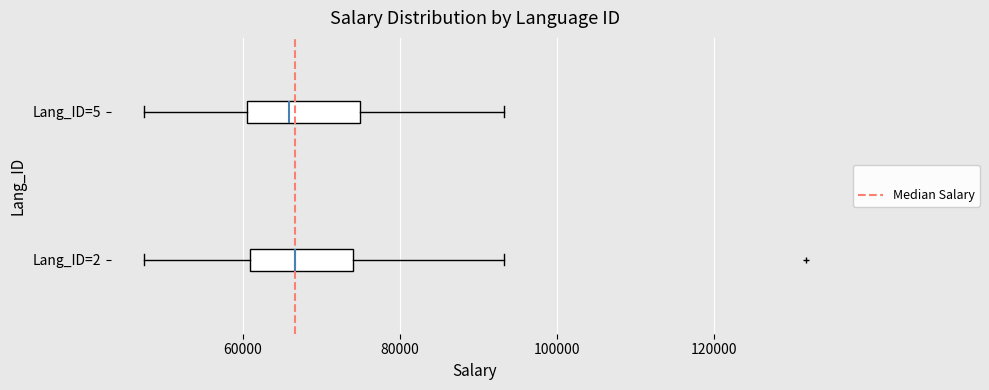

Reading bottom to top, transcribe this box plot: for each box, give where its median line is, the range the box spans, and where its two whiskers end, as read against the x-axis. The values are not printed on the chart, so give them approximately, as read against the axis.

Lang_ID=2: median 66000, box 60000 to 74000, whiskers 48000 to 94000
Lang_ID=5: median 66000, box 60000 to 74000, whiskers 48000 to 94000